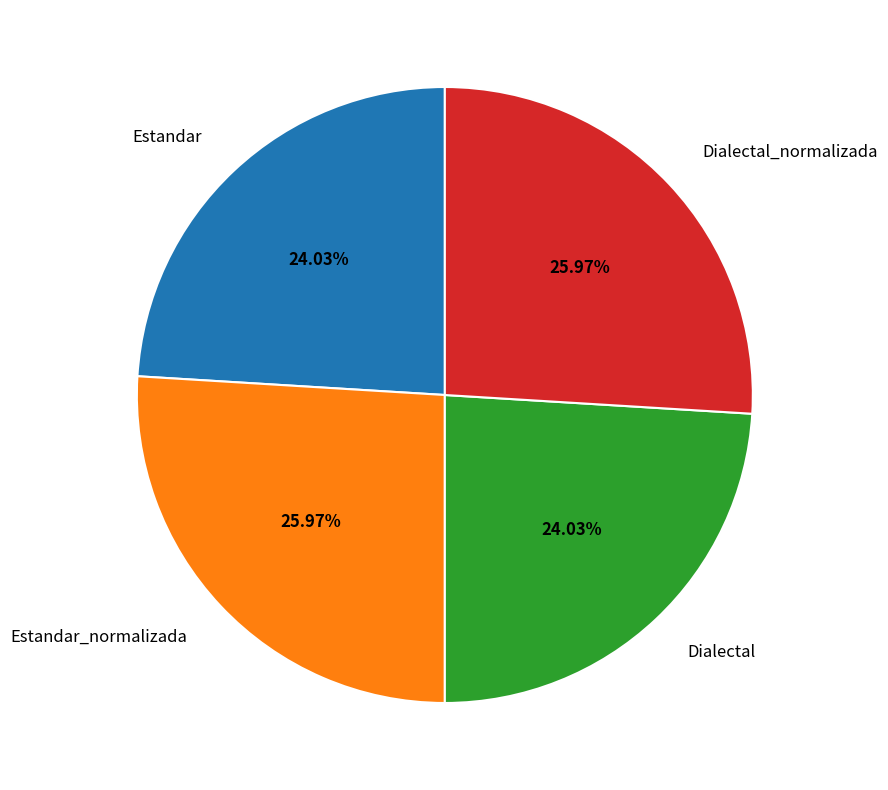

What percentage is NOT represented by Dialectal_normalizada?

74.0%